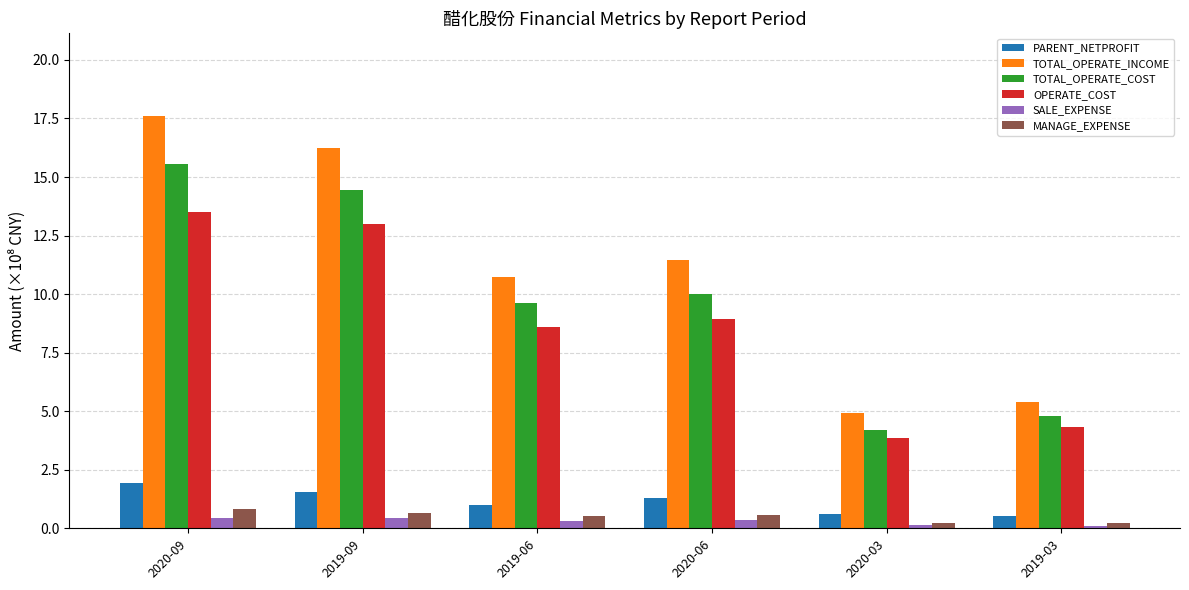

At 2019-06, list the series in order from smallest to largest.

SALE_EXPENSE, MANAGE_EXPENSE, PARENT_NETPROFIT, OPERATE_COST, TOTAL_OPERATE_COST, TOTAL_OPERATE_INCOME